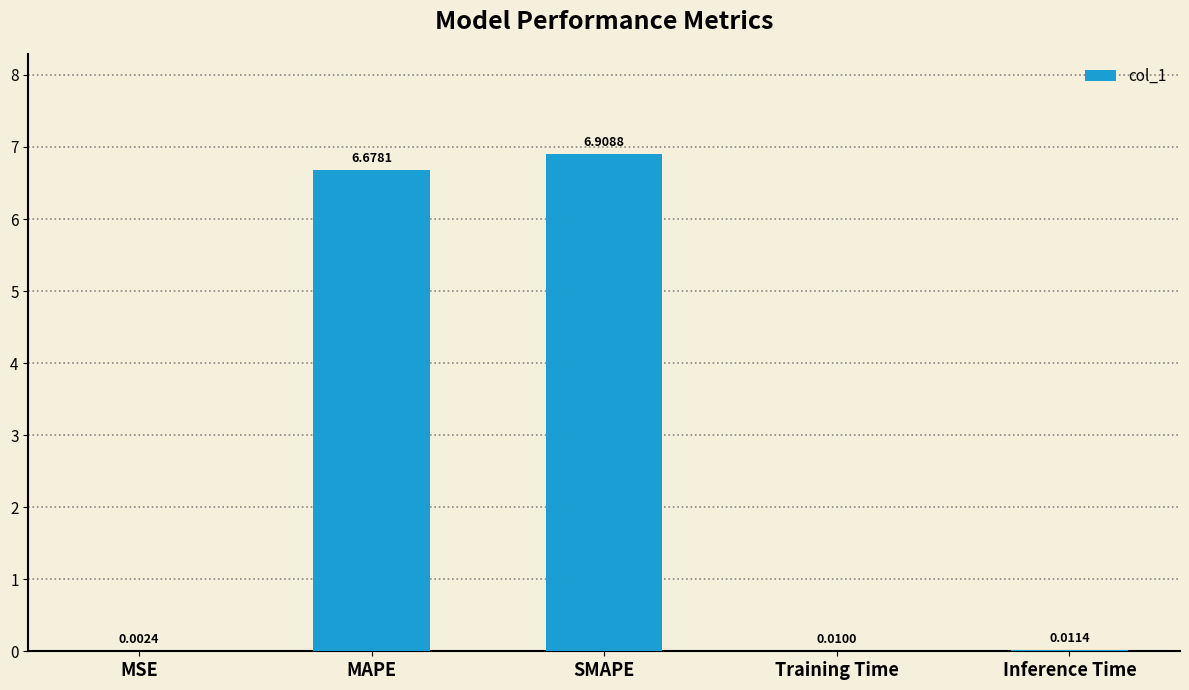

What is the sum of all values?

13.6